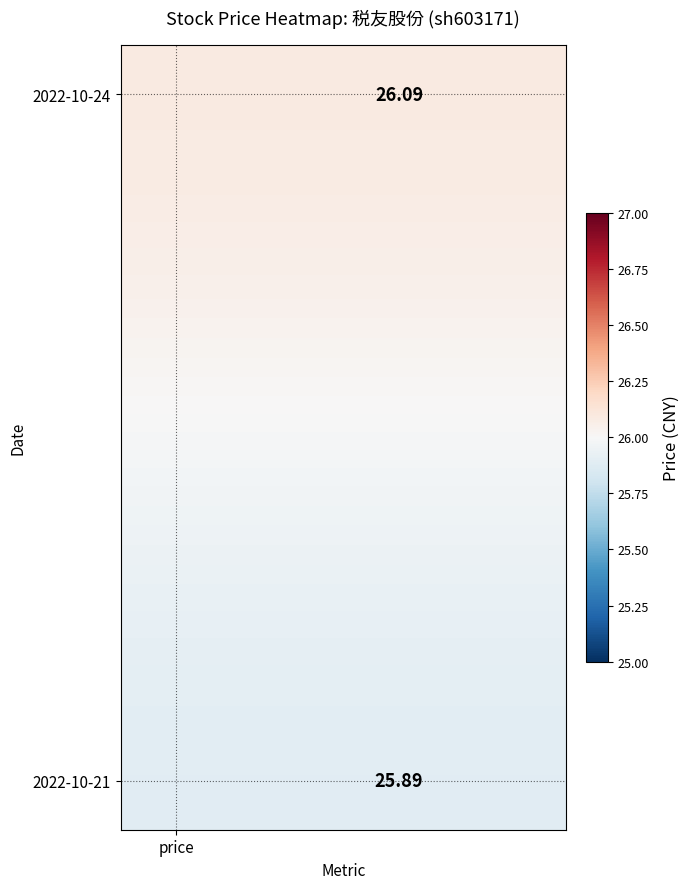

At which category is the sum across all series the highest?

price